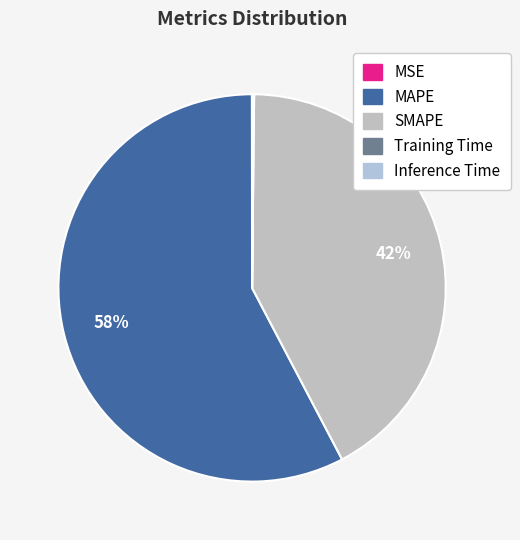

To the nearest percent, what is the combined percentage of Training Time and MAPE?

58%